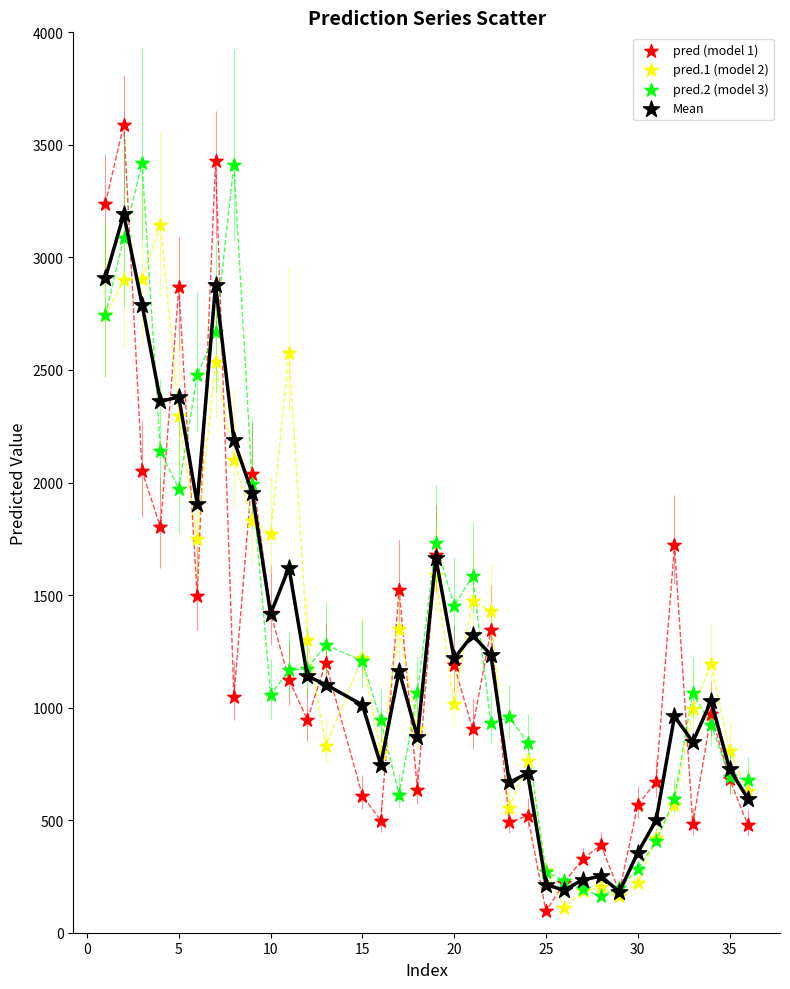

What are all the series names shown in the legend?

pred (model 1), pred.1 (model 2), pred.2 (model 3), Mean